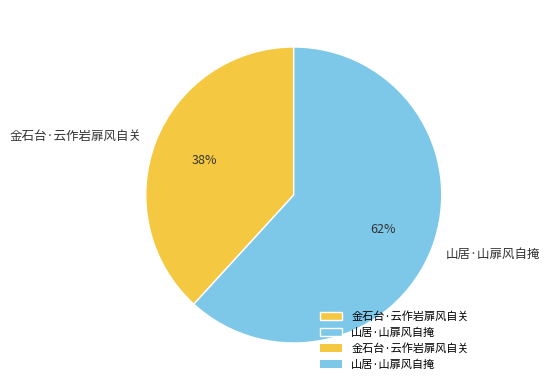

How many slices are in this pie chart?

2